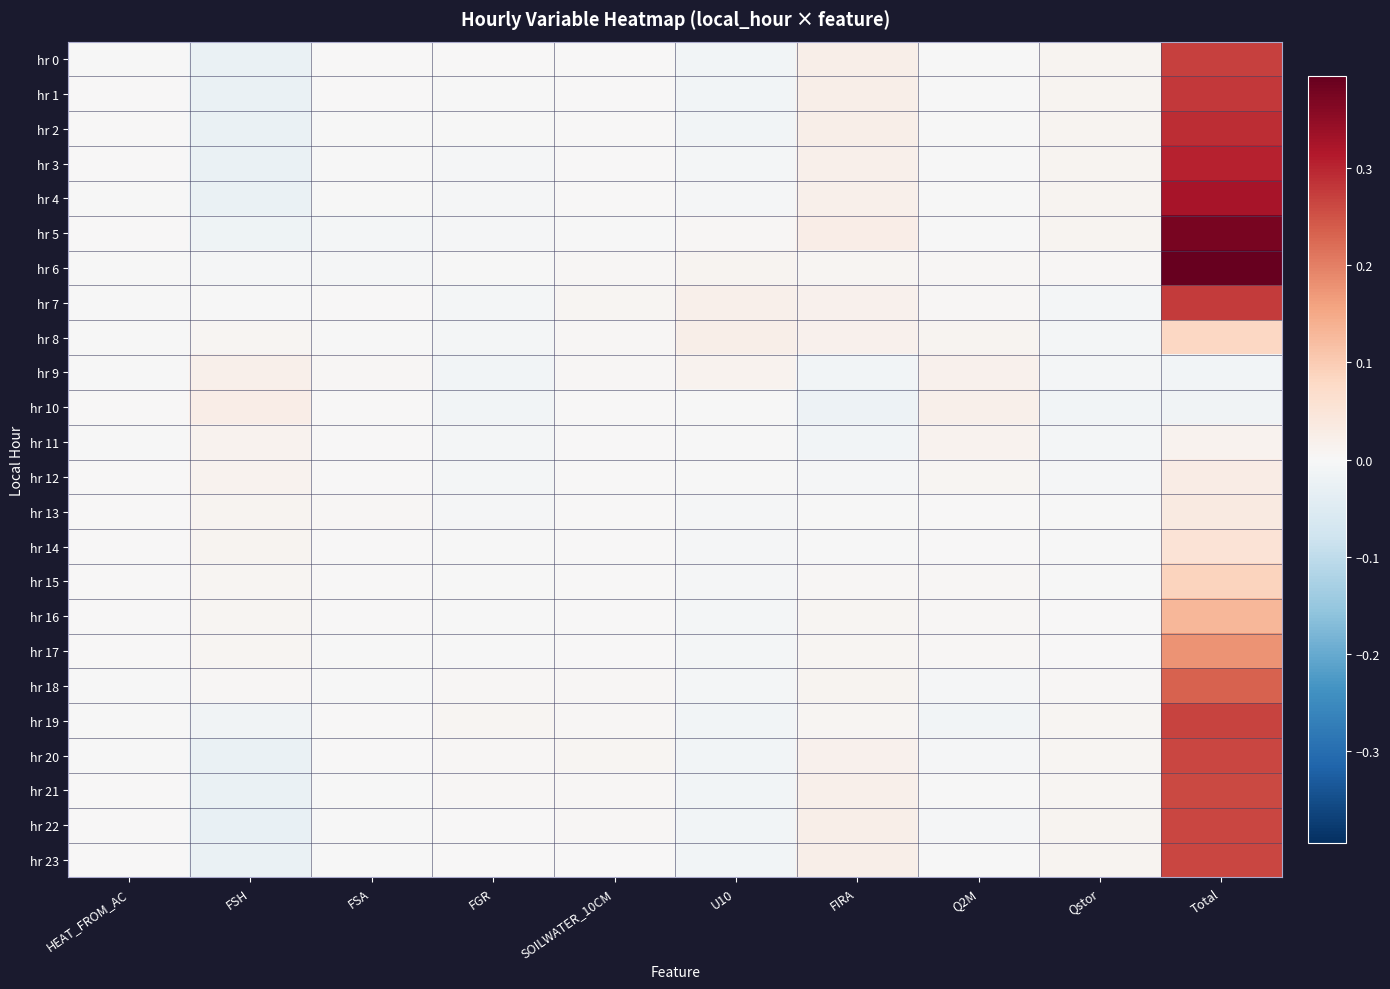

Reading left to right, list all the values displayed in this chart.

hr 0: HEAT_FROM_AC=-0.0	FSH=-0.0	FSA=0.0	FGR=0.0	SOILWATER_10CM=0.0	U10=-0.0	FIRA=0.0	Q2M=-0.0	Qstor=0.0	Total=0.3
hr 1: HEAT_FROM_AC=0.0	FSH=-0.0	FSA=0.0	FGR=-0.0	SOILWATER_10CM=0.0	U10=-0.0	FIRA=0.0	Q2M=-0.0	Qstor=0.0	Total=0.3
hr 2: HEAT_FROM_AC=0.0	FSH=-0.0	FSA=-0.0	FGR=-0.0	SOILWATER_10CM=0.0	U10=-0.0	FIRA=0.0	Q2M=-0.0	Qstor=0.0	Total=0.3
hr 3: HEAT_FROM_AC=0.0	FSH=-0.0	FSA=-0.0	FGR=-0.0	SOILWATER_10CM=0.0	U10=-0.0	FIRA=0.0	Q2M=-0.0	Qstor=0.0	Total=0.3
hr 4: HEAT_FROM_AC=-0.0	FSH=-0.0	FSA=-0.0	FGR=-0.0	SOILWATER_10CM=0.0	U10=-0.0	FIRA=0.0	Q2M=-0.0	Qstor=0.0	Total=0.3
hr 5: HEAT_FROM_AC=0.0	FSH=-0.0	FSA=-0.0	FGR=-0.0	SOILWATER_10CM=-0.0	U10=0.0	FIRA=0.0	Q2M=-0.0	Qstor=0.0	Total=0.4
hr 6: HEAT_FROM_AC=-0.0	FSH=-0.0	FSA=-0.0	FGR=-0.0	SOILWATER_10CM=0.0	U10=0.0	FIRA=0.0	Q2M=0.0	Qstor=0.0	Total=0.4
hr 7: HEAT_FROM_AC=-0.0	FSH=-0.0	FSA=0.0	FGR=-0.0	SOILWATER_10CM=0.0	U10=0.0	FIRA=0.0	Q2M=0.0	Qstor=-0.0	Total=0.3
hr 8: HEAT_FROM_AC=-0.0	FSH=0.0	FSA=-0.0	FGR=-0.0	SOILWATER_10CM=0.0	U10=0.0	FIRA=0.0	Q2M=0.0	Qstor=-0.0	Total=0.1
hr 9: HEAT_FROM_AC=-0.0	FSH=0.0	FSA=0.0	FGR=-0.0	SOILWATER_10CM=0.0	U10=0.0	FIRA=-0.0	Q2M=0.0	Qstor=-0.0	Total=-0.0
hr 10: HEAT_FROM_AC=0.0	FSH=0.0	FSA=0.0	FGR=-0.0	SOILWATER_10CM=0.0	U10=-0.0	FIRA=-0.0	Q2M=0.0	Qstor=-0.0	Total=-0.0
hr 11: HEAT_FROM_AC=-0.0	FSH=0.0	FSA=0.0	FGR=-0.0	SOILWATER_10CM=0.0	U10=-0.0	FIRA=-0.0	Q2M=0.0	Qstor=-0.0	Total=0.0
hr 12: HEAT_FROM_AC=0.0	FSH=0.0	FSA=0.0	FGR=-0.0	SOILWATER_10CM=0.0	U10=-0.0	FIRA=-0.0	Q2M=0.0	Qstor=-0.0	Total=0.0
hr 13: HEAT_FROM_AC=0.0	FSH=0.0	FSA=0.0	FGR=-0.0	SOILWATER_10CM=0.0	U10=-0.0	FIRA=-0.0	Q2M=0.0	Qstor=-0.0	Total=0.0
hr 14: HEAT_FROM_AC=0.0	FSH=0.0	FSA=0.0	FGR=-0.0	SOILWATER_10CM=0.0	U10=-0.0	FIRA=-0.0	Q2M=0.0	Qstor=-0.0	Total=0.1
hr 15: HEAT_FROM_AC=0.0	FSH=0.0	FSA=0.0	FGR=-0.0	SOILWATER_10CM=0.0	U10=-0.0	FIRA=0.0	Q2M=0.0	Qstor=-0.0	Total=0.1
hr 16: HEAT_FROM_AC=0.0	FSH=0.0	FSA=0.0	FGR=-0.0	SOILWATER_10CM=0.0	U10=-0.0	FIRA=0.0	Q2M=0.0	Qstor=0.0	Total=0.1
hr 17: HEAT_FROM_AC=0.0	FSH=0.0	FSA=-0.0	FGR=-0.0	SOILWATER_10CM=0.0	U10=-0.0	FIRA=0.0	Q2M=0.0	Qstor=0.0	Total=0.2
hr 18: HEAT_FROM_AC=-0.0	FSH=0.0	FSA=-0.0	FGR=0.0	SOILWATER_10CM=0.0	U10=-0.0	FIRA=0.0	Q2M=-0.0	Qstor=0.0	Total=0.2
hr 19: HEAT_FROM_AC=-0.0	FSH=-0.0	FSA=0.0	FGR=0.0	SOILWATER_10CM=0.0	U10=-0.0	FIRA=0.0	Q2M=-0.0	Qstor=0.0	Total=0.3
hr 20: HEAT_FROM_AC=-0.0	FSH=-0.0	FSA=0.0	FGR=0.0	SOILWATER_10CM=0.0	U10=-0.0	FIRA=0.0	Q2M=-0.0	Qstor=0.0	Total=0.3
hr 21: HEAT_FROM_AC=0.0	FSH=-0.0	FSA=-0.0	FGR=0.0	SOILWATER_10CM=0.0	U10=-0.0	FIRA=0.0	Q2M=-0.0	Qstor=0.0	Total=0.3
hr 22: HEAT_FROM_AC=0.0	FSH=-0.0	FSA=-0.0	FGR=0.0	SOILWATER_10CM=0.0	U10=-0.0	FIRA=0.0	Q2M=-0.0	Qstor=0.0	Total=0.3
hr 23: HEAT_FROM_AC=0.0	FSH=-0.0	FSA=-0.0	FGR=0.0	SOILWATER_10CM=0.0	U10=-0.0	FIRA=0.0	Q2M=-0.0	Qstor=0.0	Total=0.3